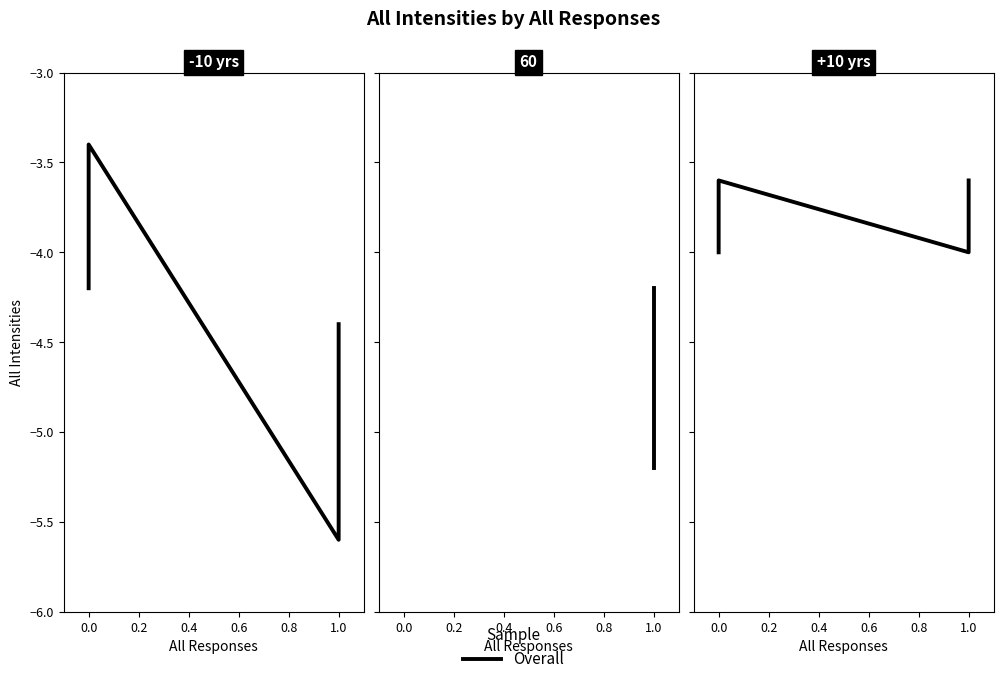

The value at 1.0 is -7.3. True or false?

False